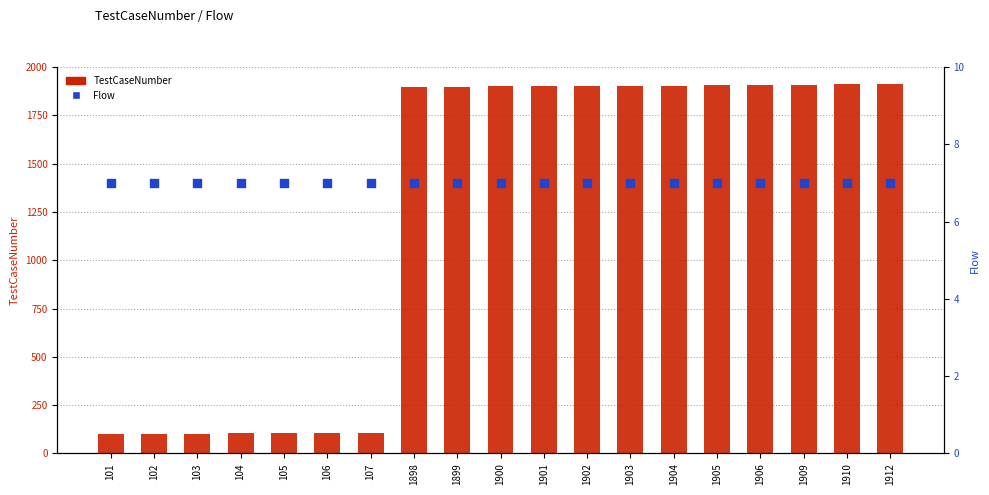

Which series contains the highest Y value?

TestCaseNumber